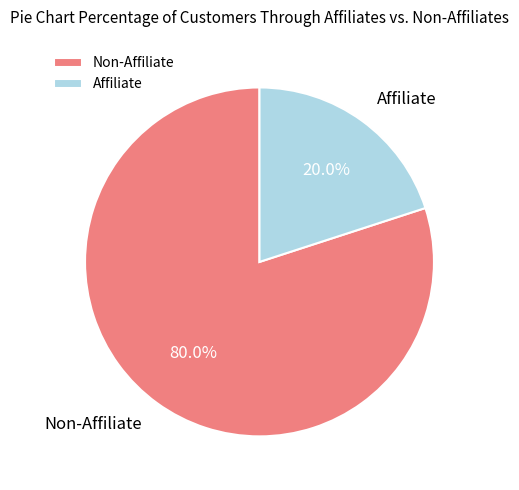

Which category has the biggest portion of the pie?

Non-Affiliate